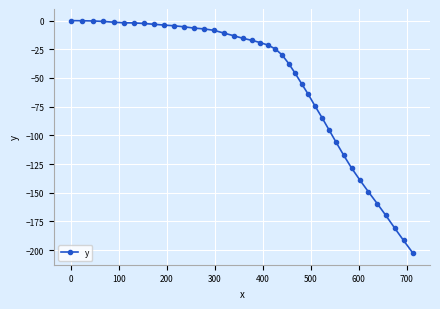

What is the value of the 11th point from the left?

-4.5